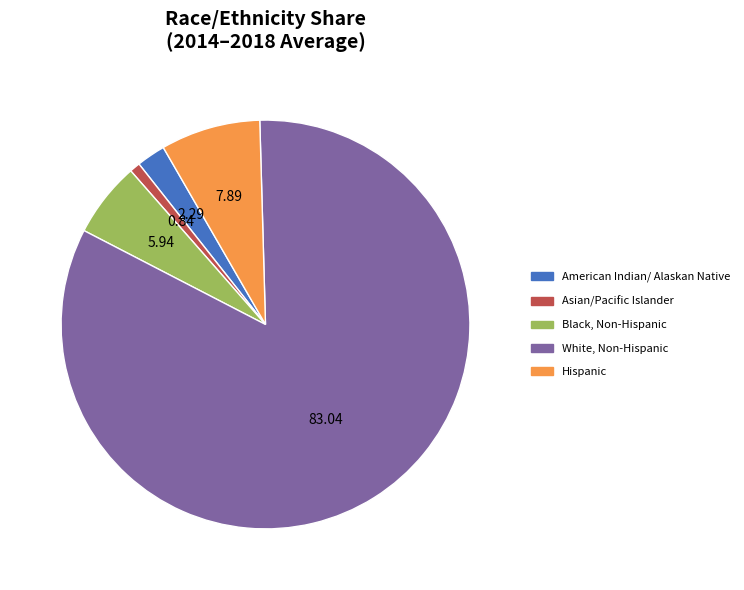

Between White, Non-Hispanic and Black, Non-Hispanic, which is larger?

White, Non-Hispanic